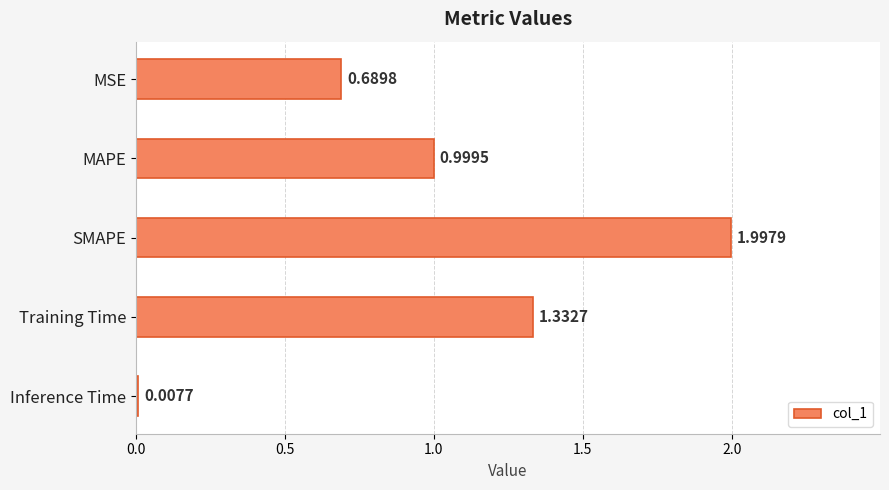

What is the label of the 4th bar from the bottom?

MAPE